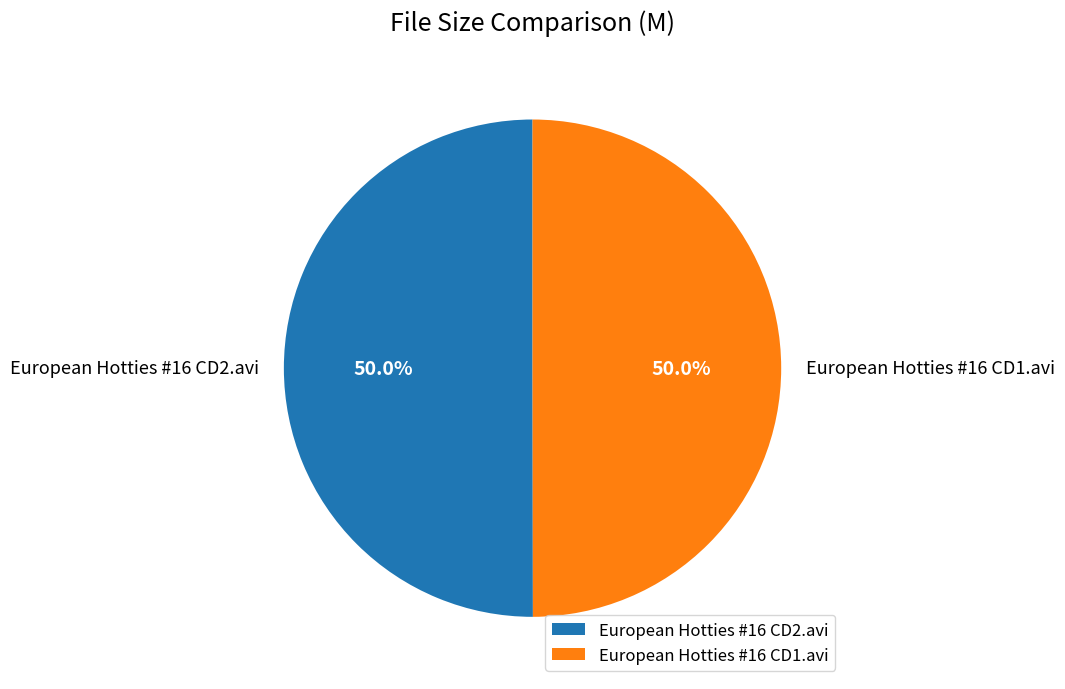

Approximately how many times larger is the value at European Hotties #16 CD1.avi compared to European Hotties #16 CD2.avi?

1.0